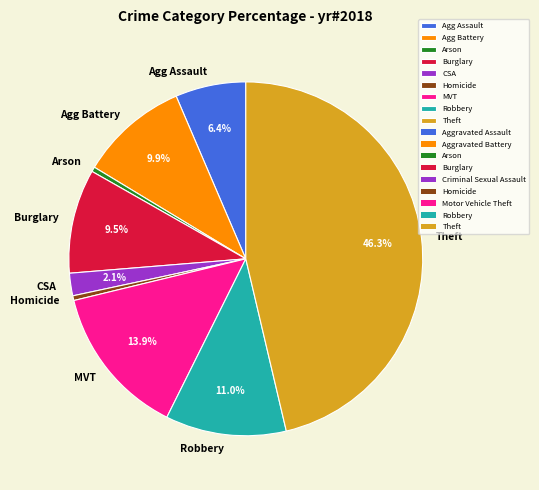

To the nearest percent, what is the difference between the largest and smallest slice percentages?

46%